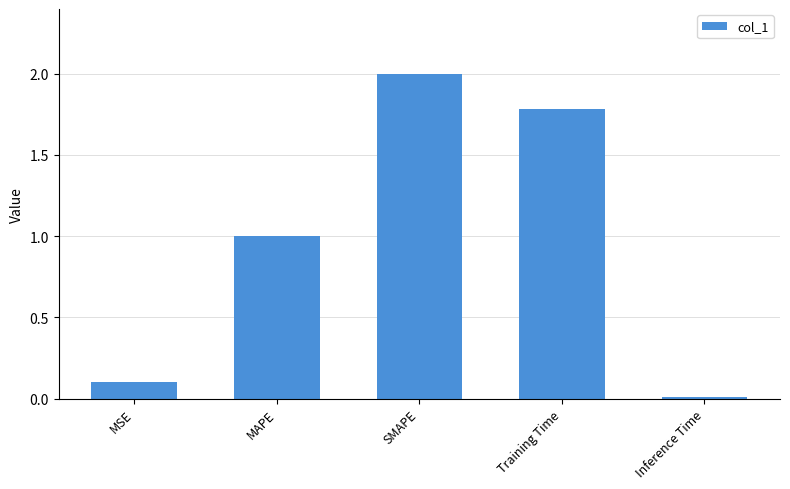

What position from the right is MSE?

5